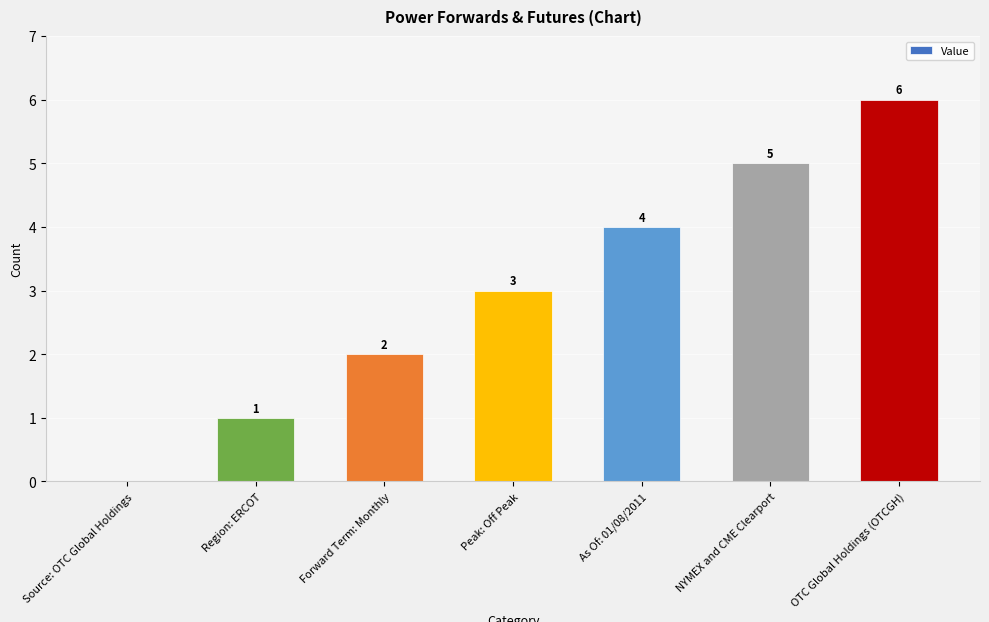

What is the sum of all values?

21